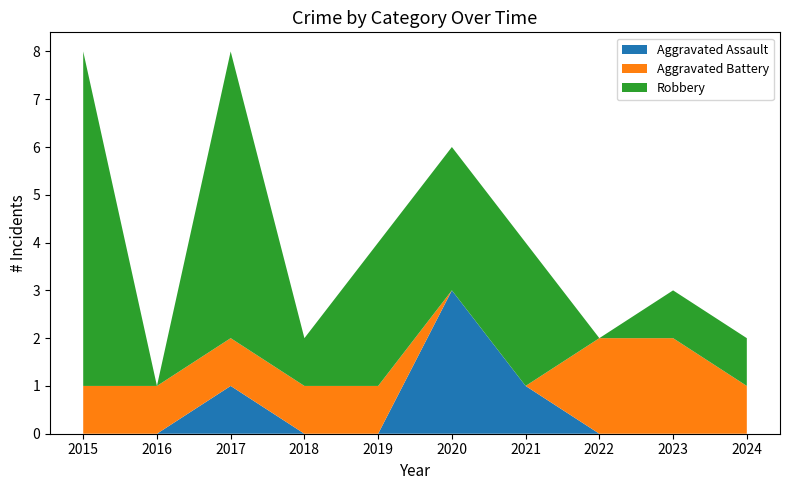

Reading left to right, transcribe all the data shown in this chart.

Aggravated Assault: 2015=0	2016=0	2017=1	2018=0	2019=0	2020=3	2021=1	2022=0	2023=0	2024=0
Aggravated Battery: 2015=1	2016=1	2017=1	2018=1	2019=1	2020=0	2021=0	2022=2	2023=2	2024=1
Robbery: 2015=7	2016=0	2017=6	2018=1	2019=3	2020=3	2021=3	2022=0	2023=1	2024=1